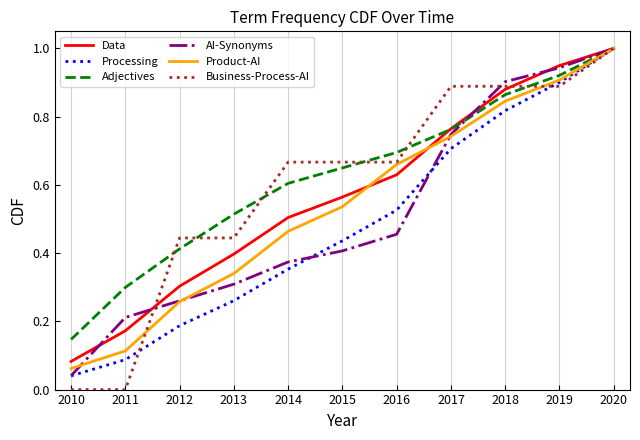

Which series has the largest range (max minus min)?

Business-Process-AI